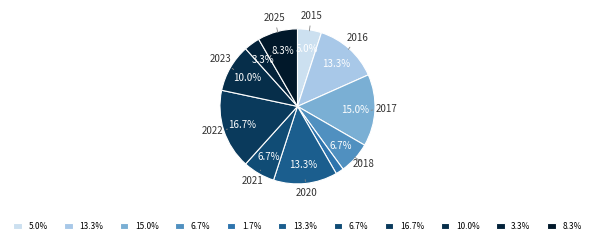

Is there any slice that represents more than half of the pie?

No